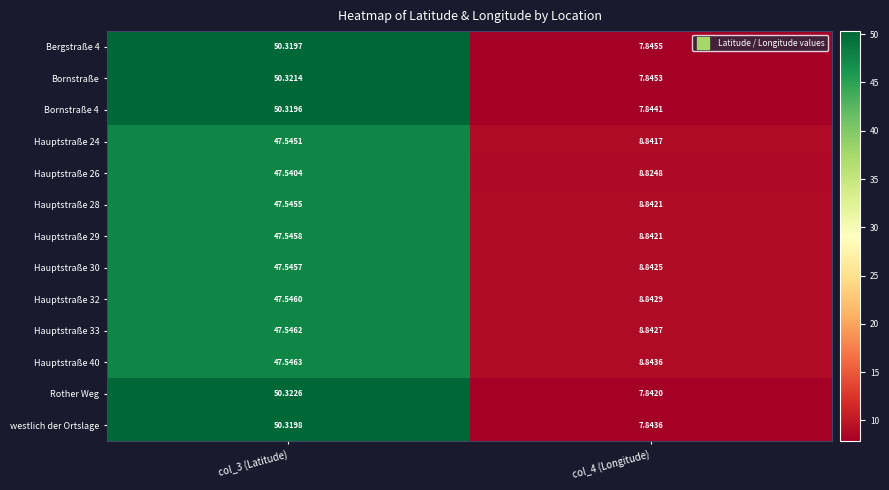

Between col_3 (Latitude) and col_4 (Longitude), which series saw the biggest shift?

Rother Weg